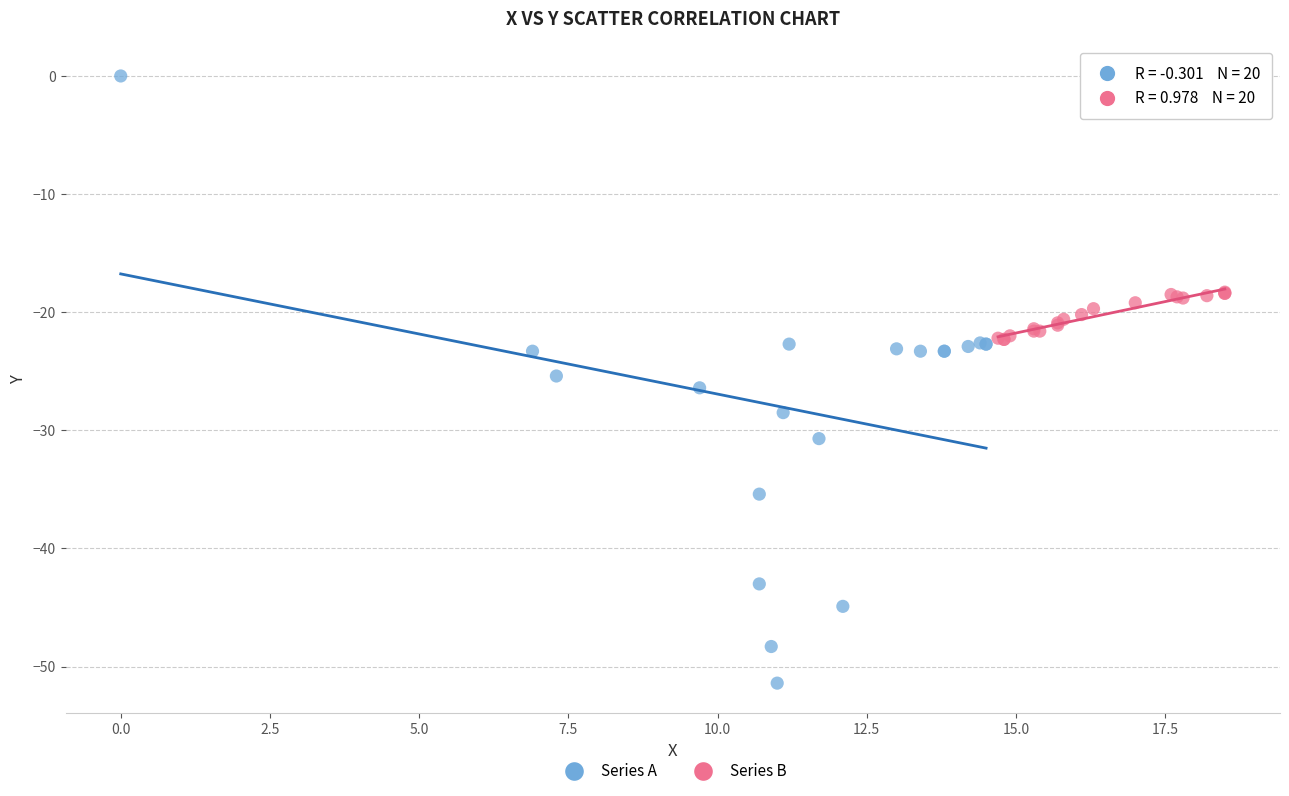

Which series reaches the maximum Y coordinate?

Series A